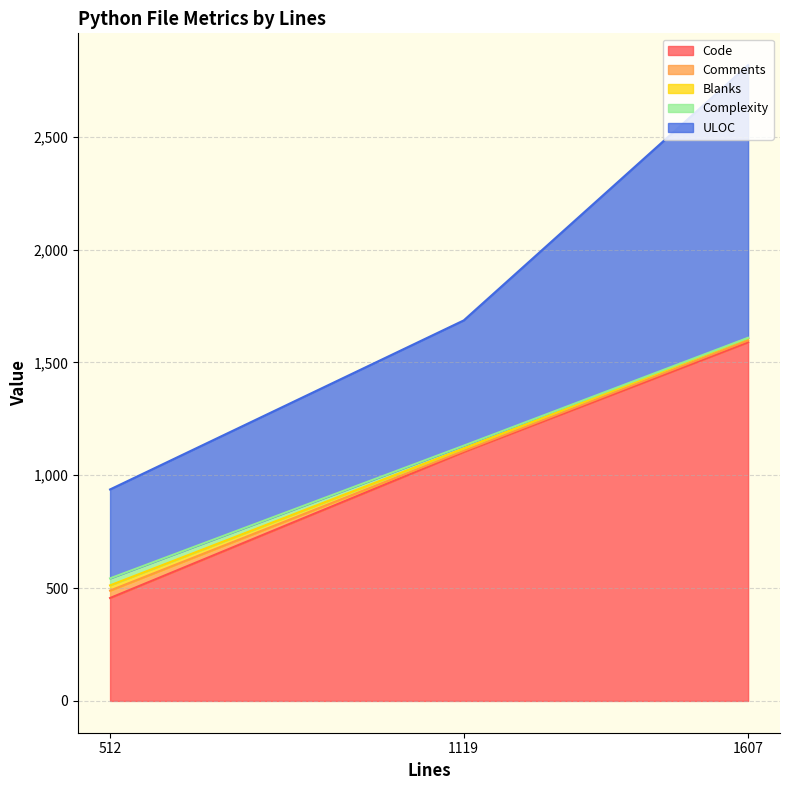

What is the sum of all Comments values?

46